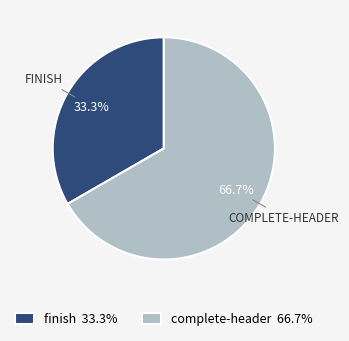

Rank the categories by value from highest to lowest.

complete-header, finish